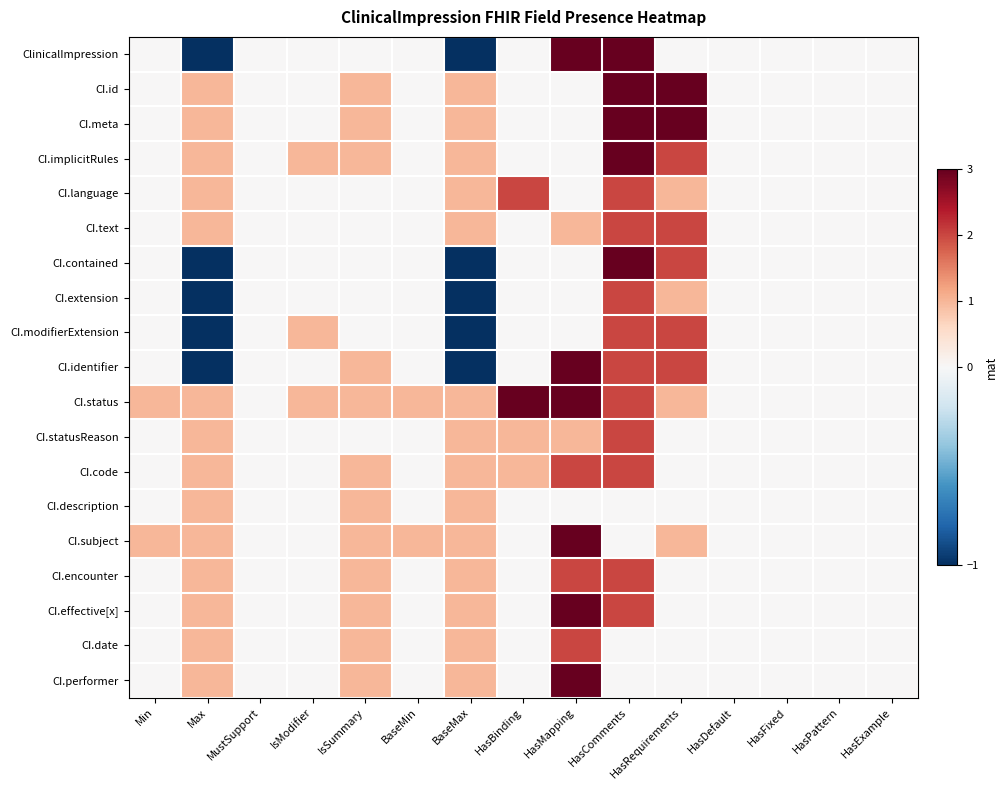

What is the smallest value displayed?

-1